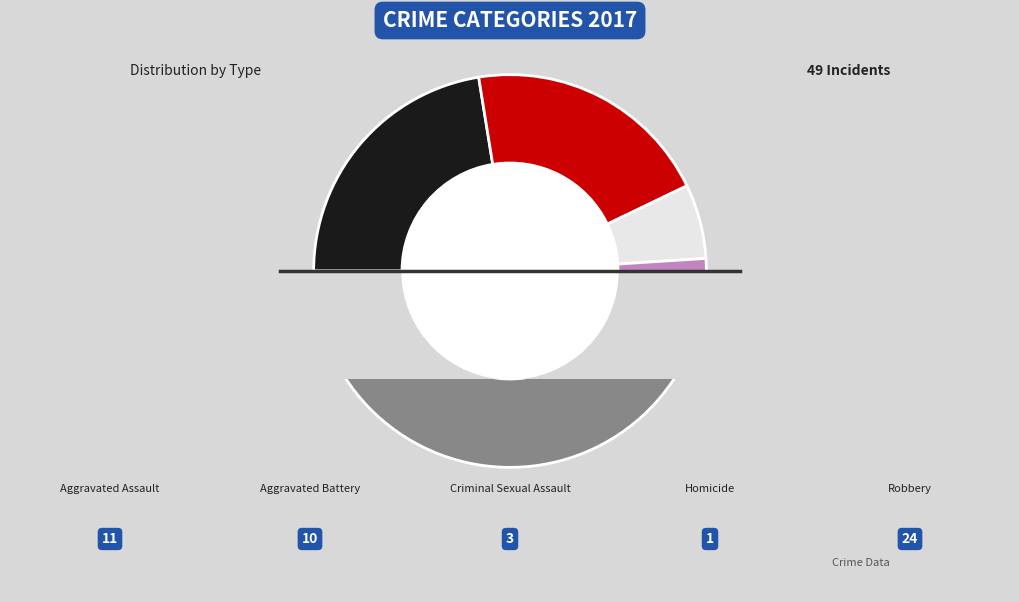

How many slices are in this pie chart?

5